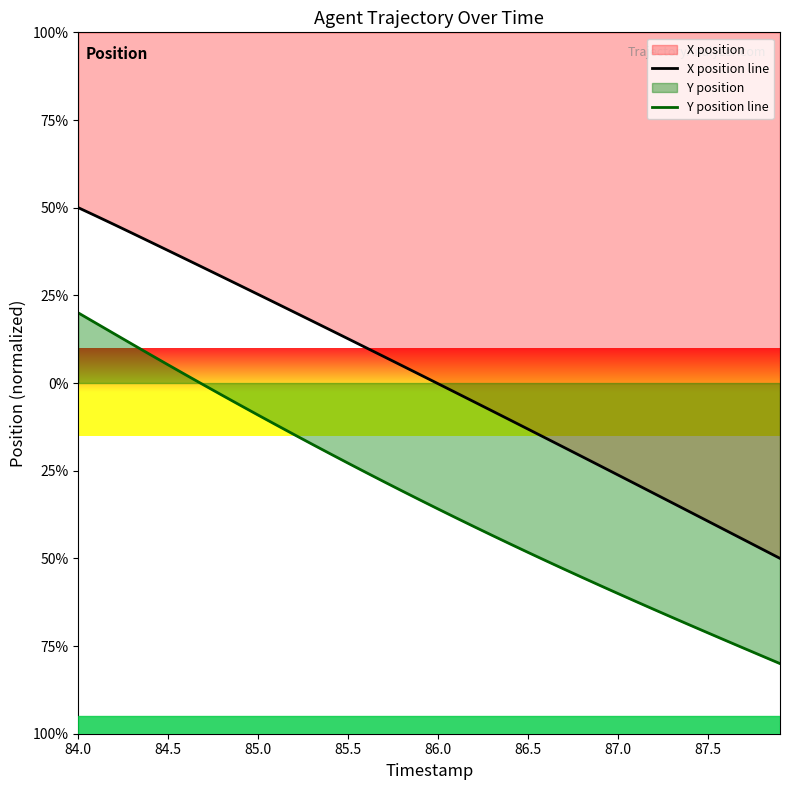

How many lines are shown in the chart?

2